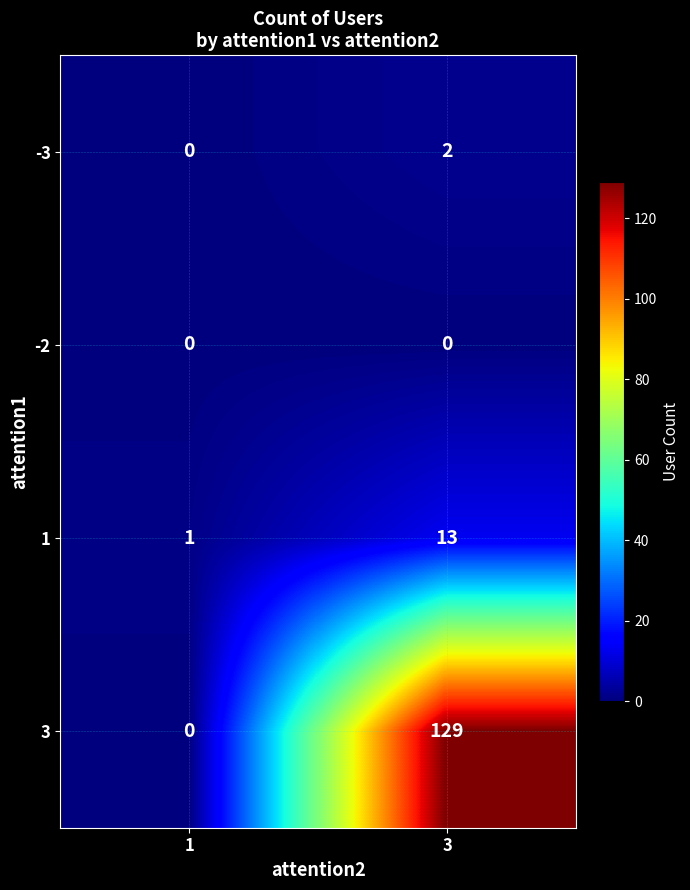

What value does the 3 series have at 3, to the nearest 10?

130